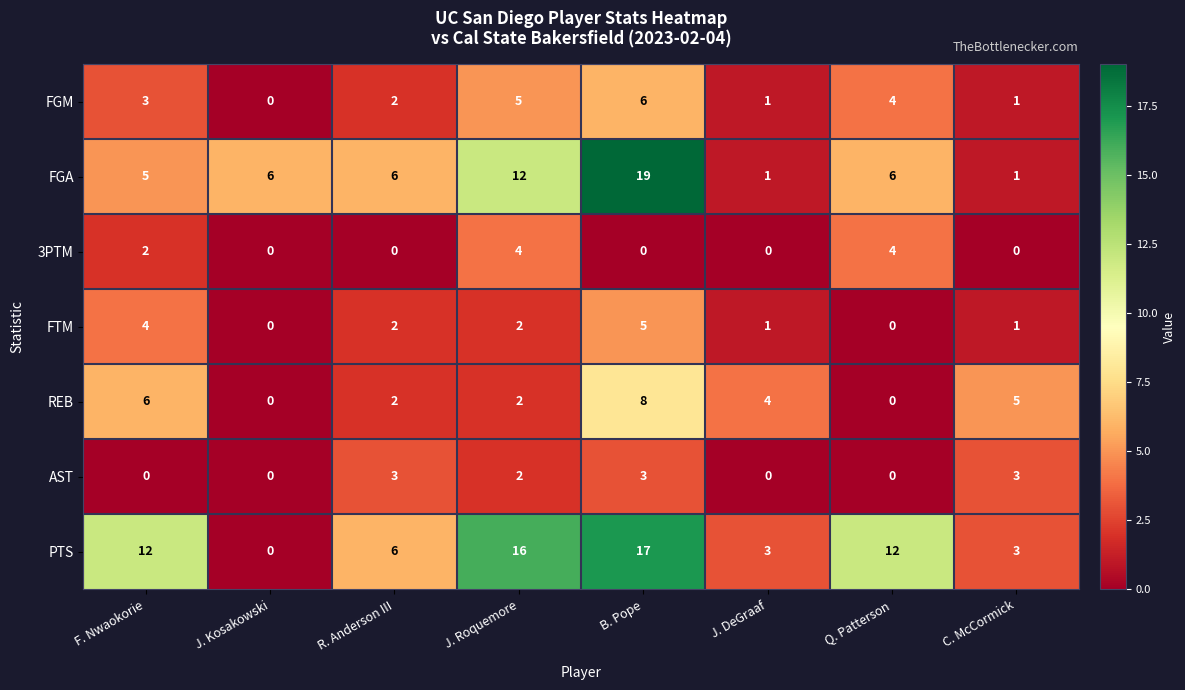

List the series in order of their peak value, highest first.

FGA, PTS, REB, FGM, FTM, 3PTM, AST